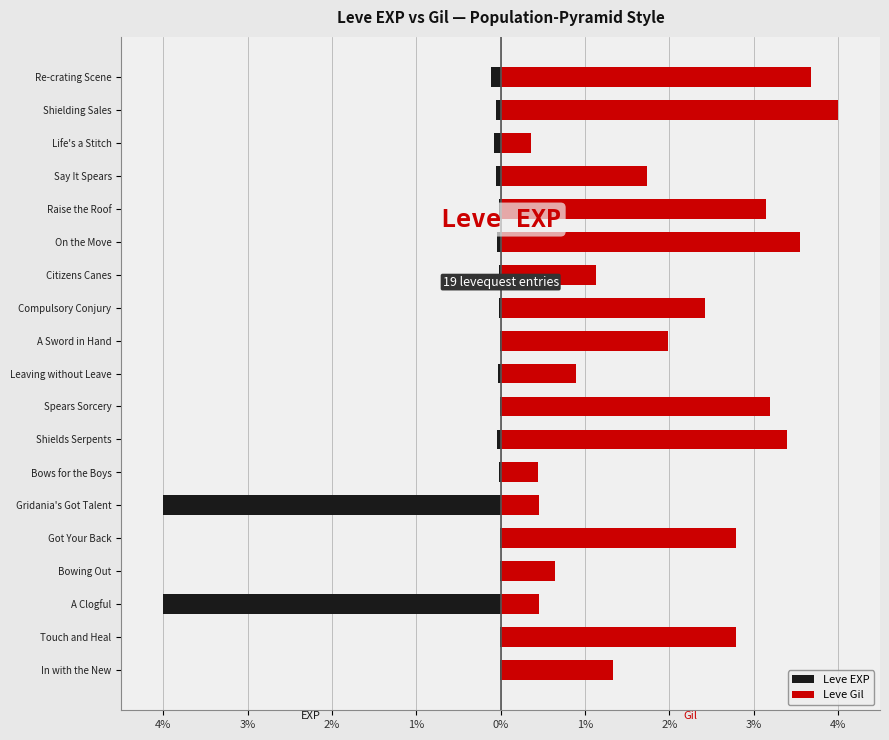

How many bars are there in each group?

2